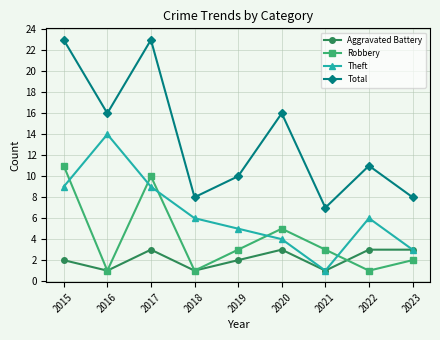

Count the number of categories in the chart.

9